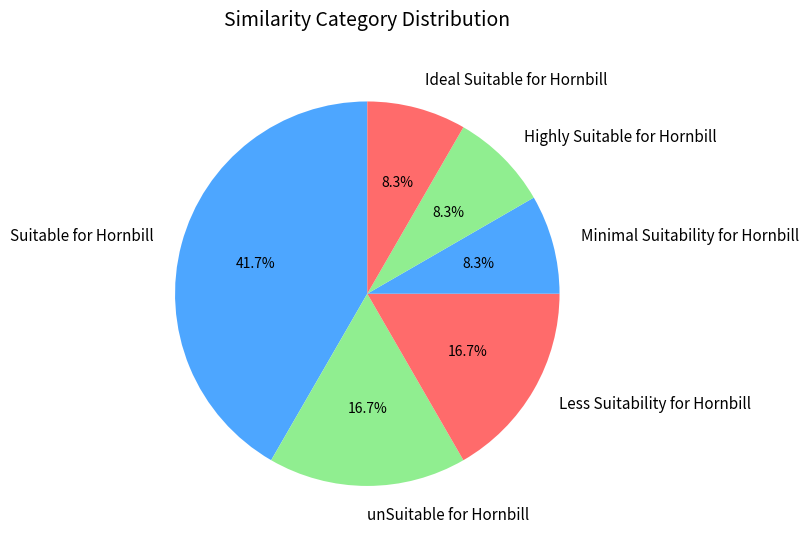

Which slice is the largest?

Suitable for Hornbill